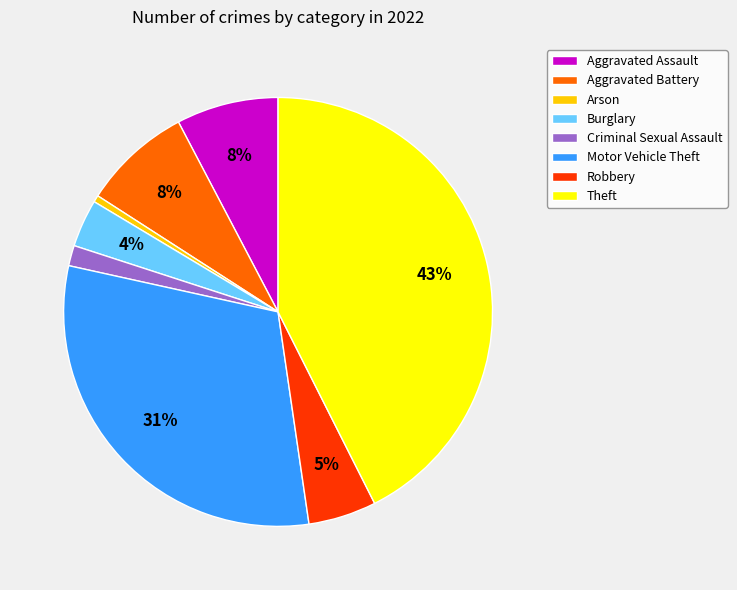

Which slice is the smallest?

Arson